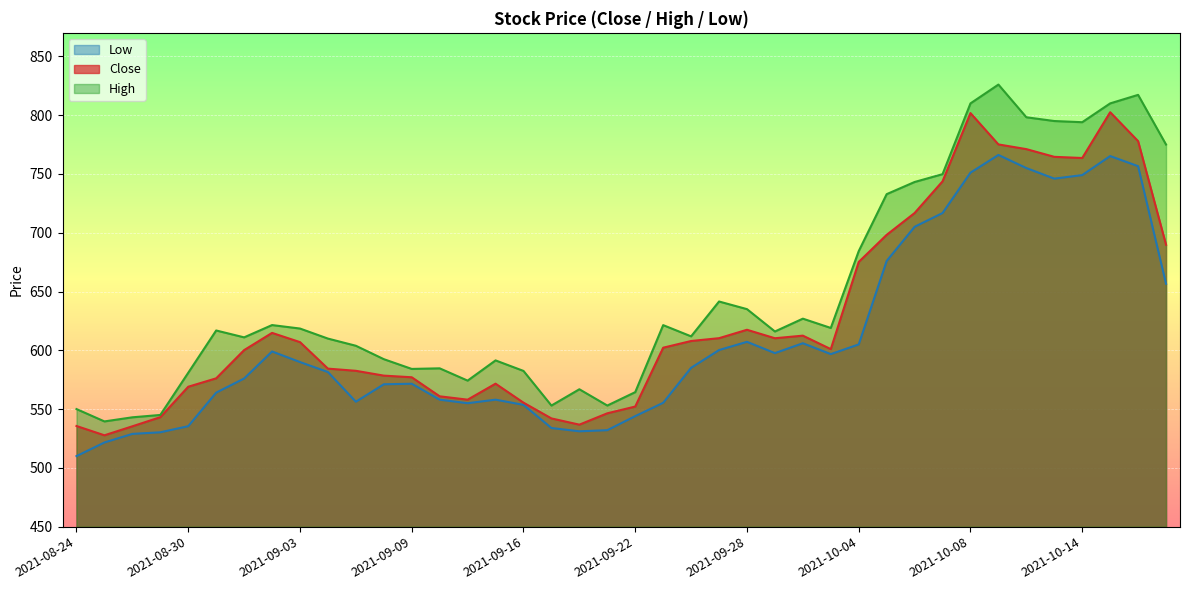

What is the sum of the High values at 2021-10-06 and 2021-10-14?

1537.2